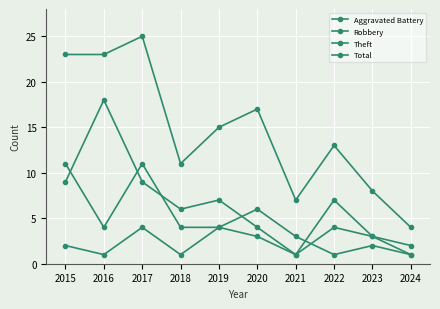

How many data points does each series have?

10